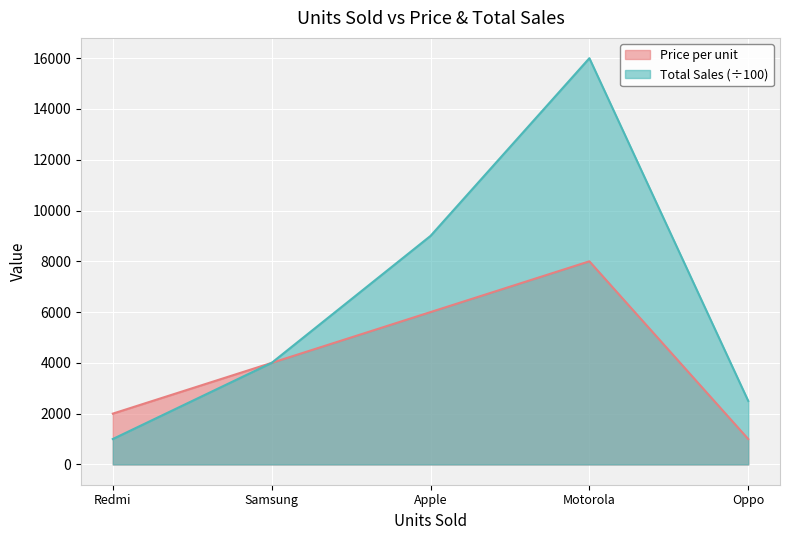

Where is Total Sales nearest to the value 8500?

Apple